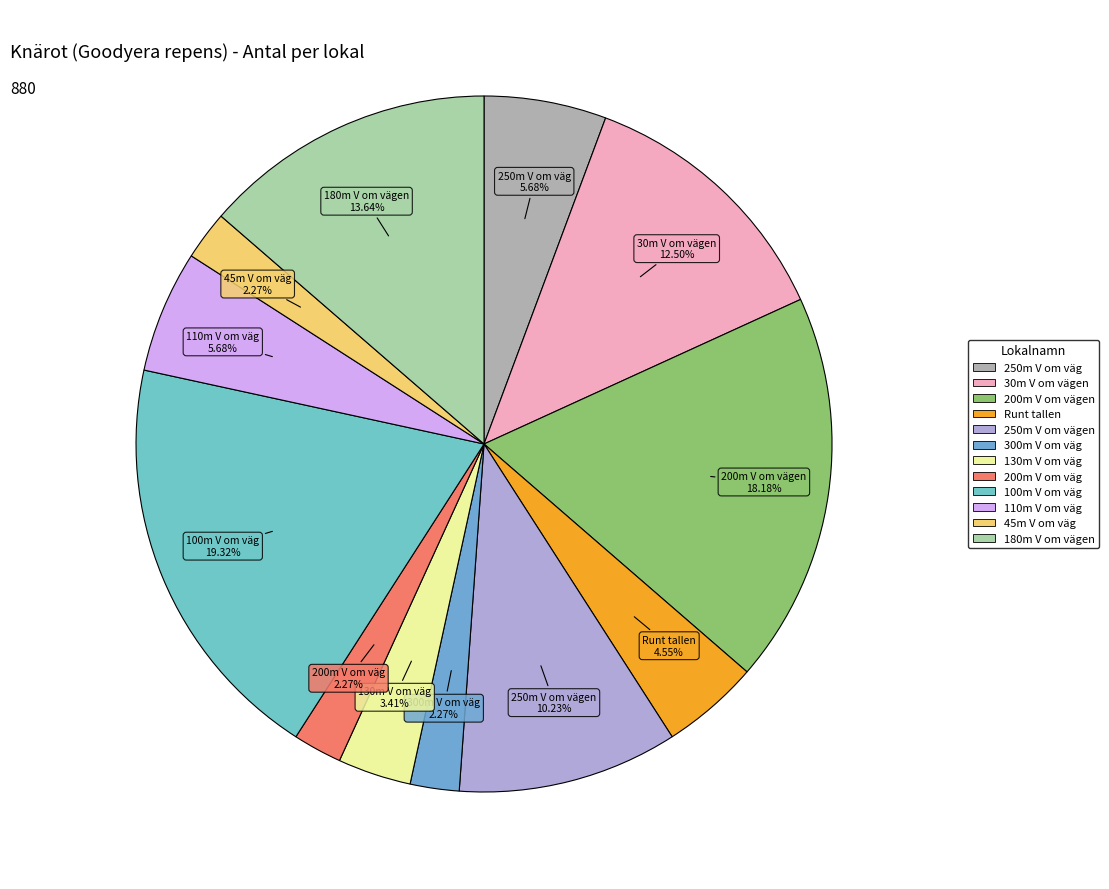

Rank the categories by value from highest to lowest.

100m V om väg, 200m V om vägen, 180m V om vägen, 30m V om vägen, 250m V om vägen, 250m V om väg, 110m V om väg, Runt tallen, 130m V om väg, 300m V om väg, 200m V om väg, 45m V om väg